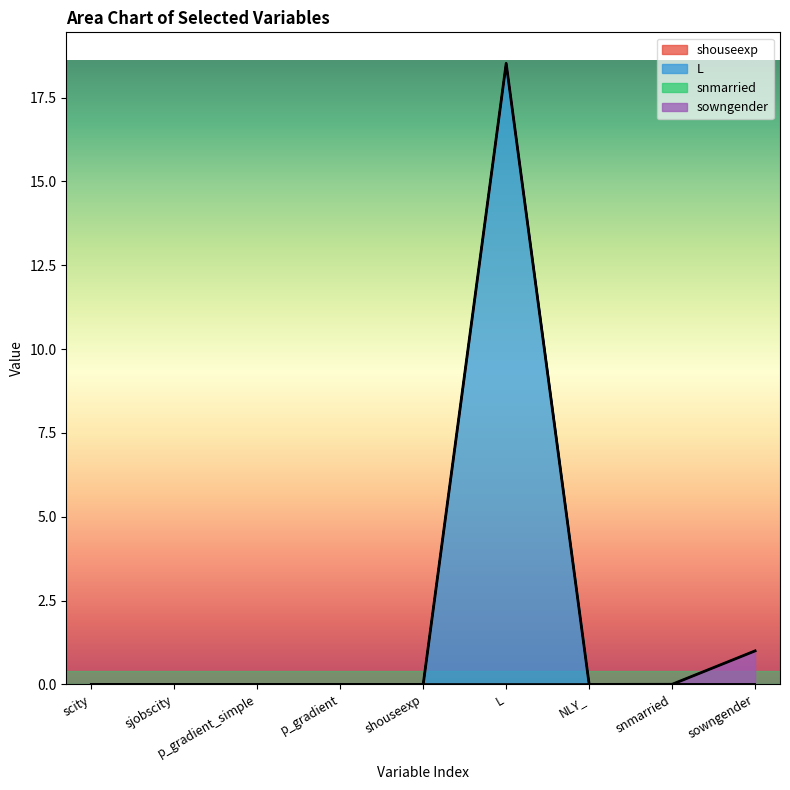

In snmarried, how many points are higher than both neighbors (excluding endpoints)?

1